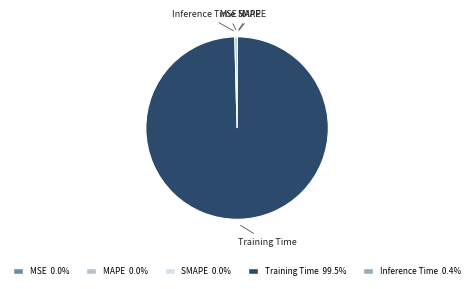

The Training Time slice represents 100% of the pie. True or false?

True